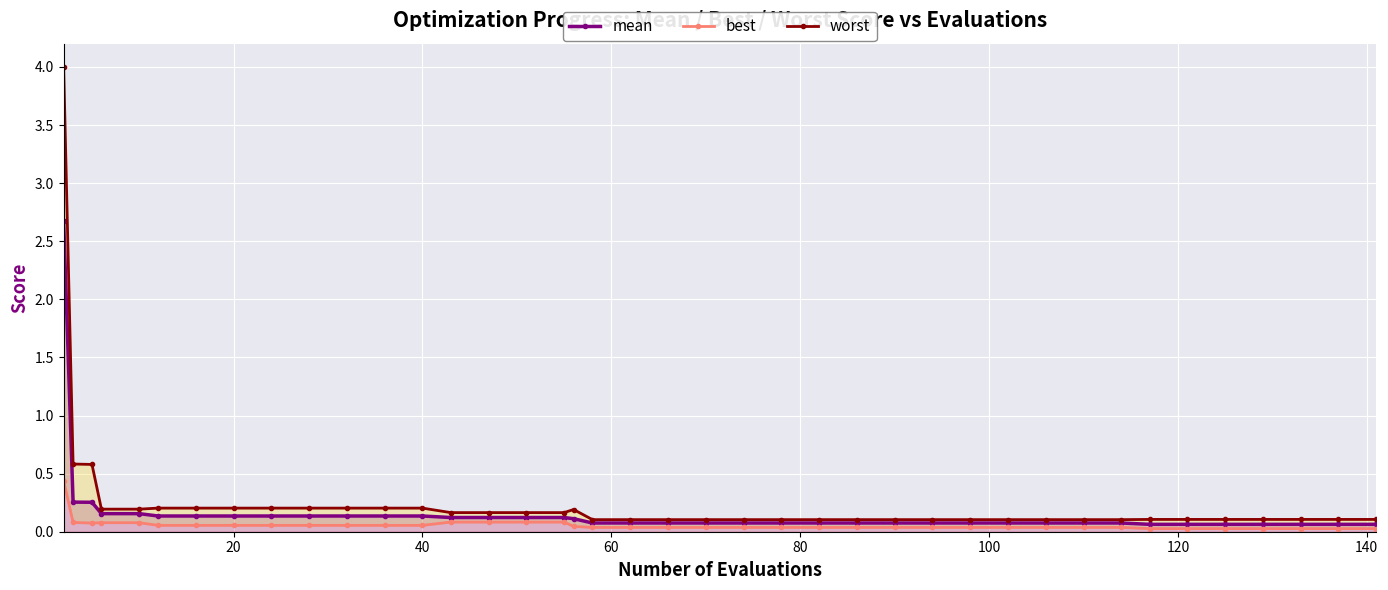

What is the greatest value displayed?

4.0